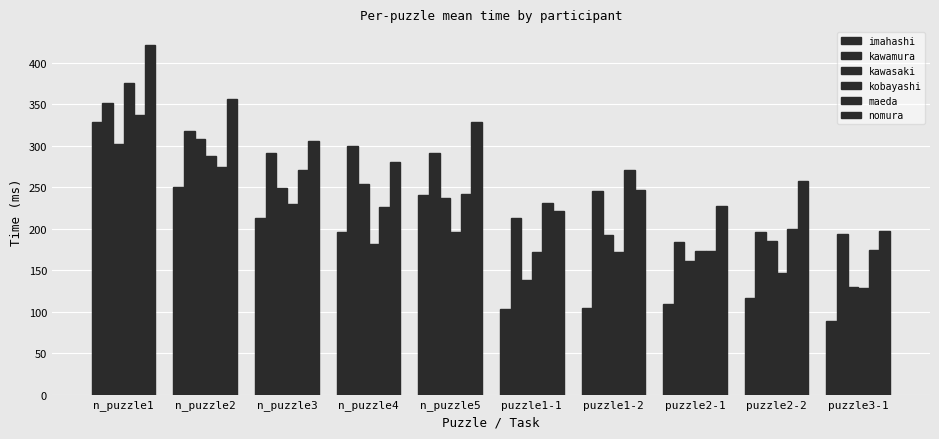

What is the spread (max minus min) of values at puzzle2-1?

118.7